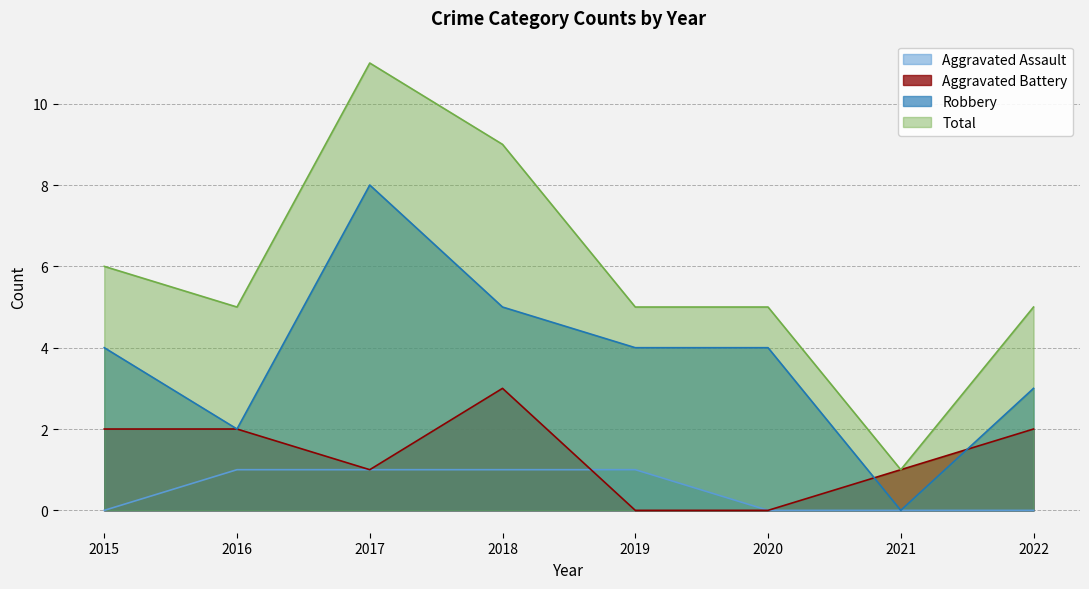

Where is the first local minimum for Robbery?

2016